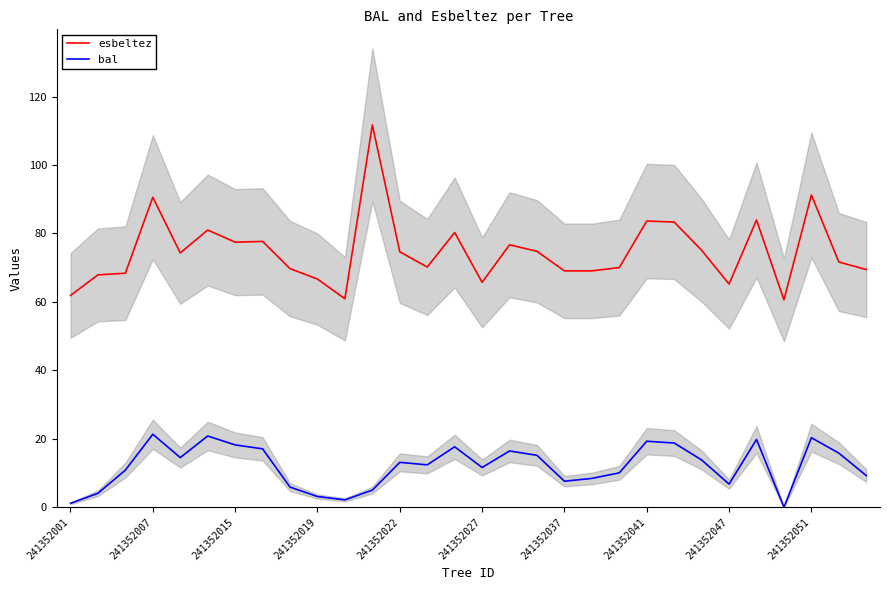

True or false: esbeltez and bal cross at least once.

False